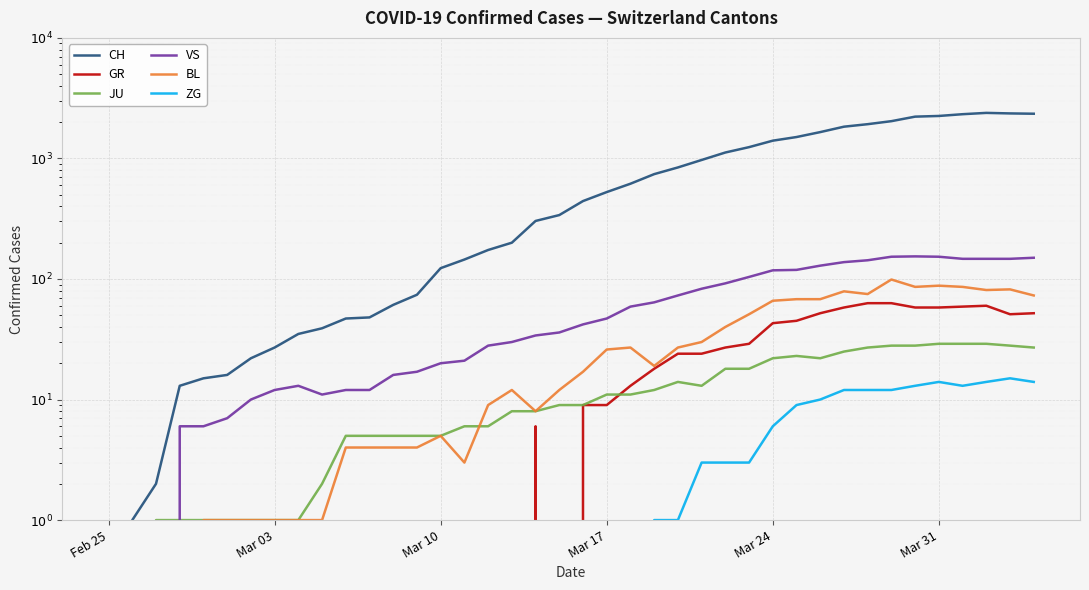

Which category has the lowest value in the GR series?

Feb 25